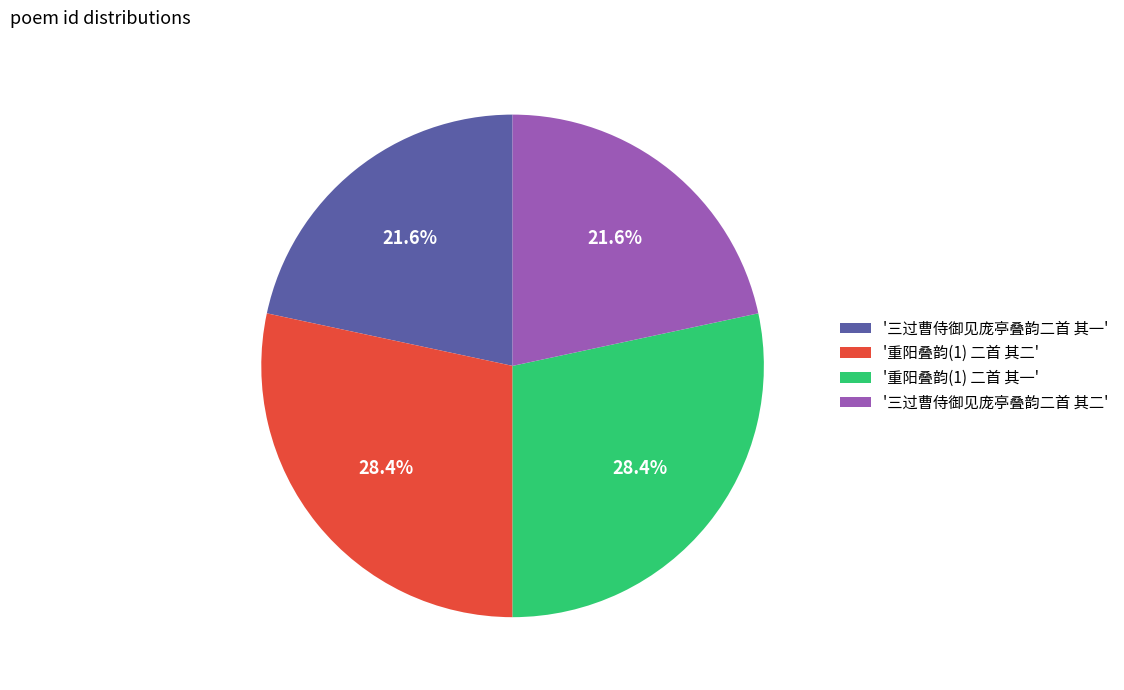

Does '重阳叠韵(1) 二首 其一' represent more than half of the total?

No